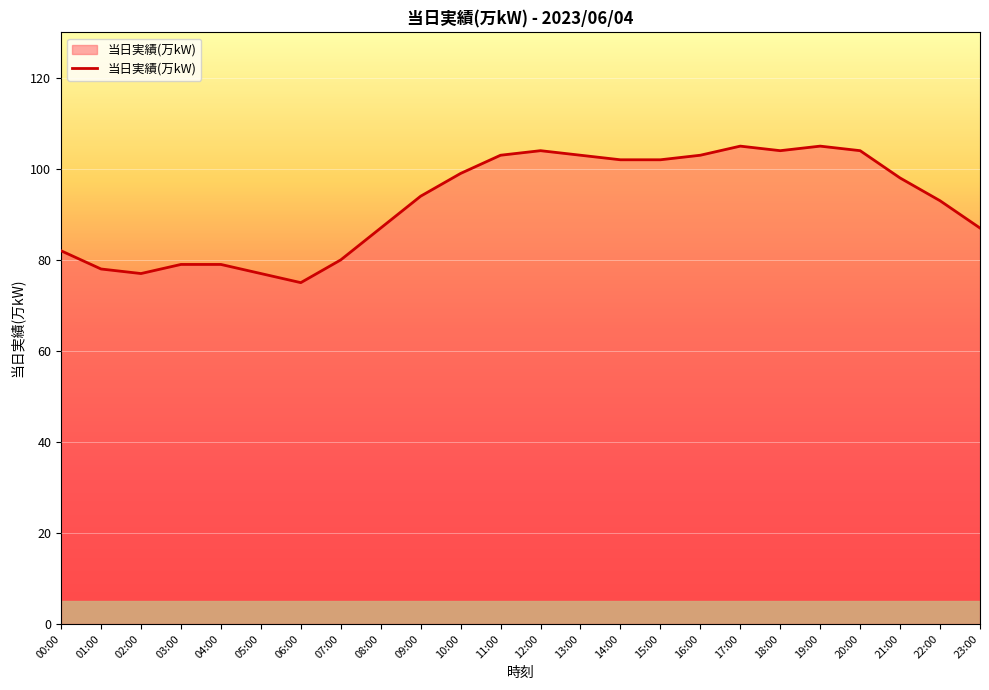

What is the maximum value shown in the chart?

105